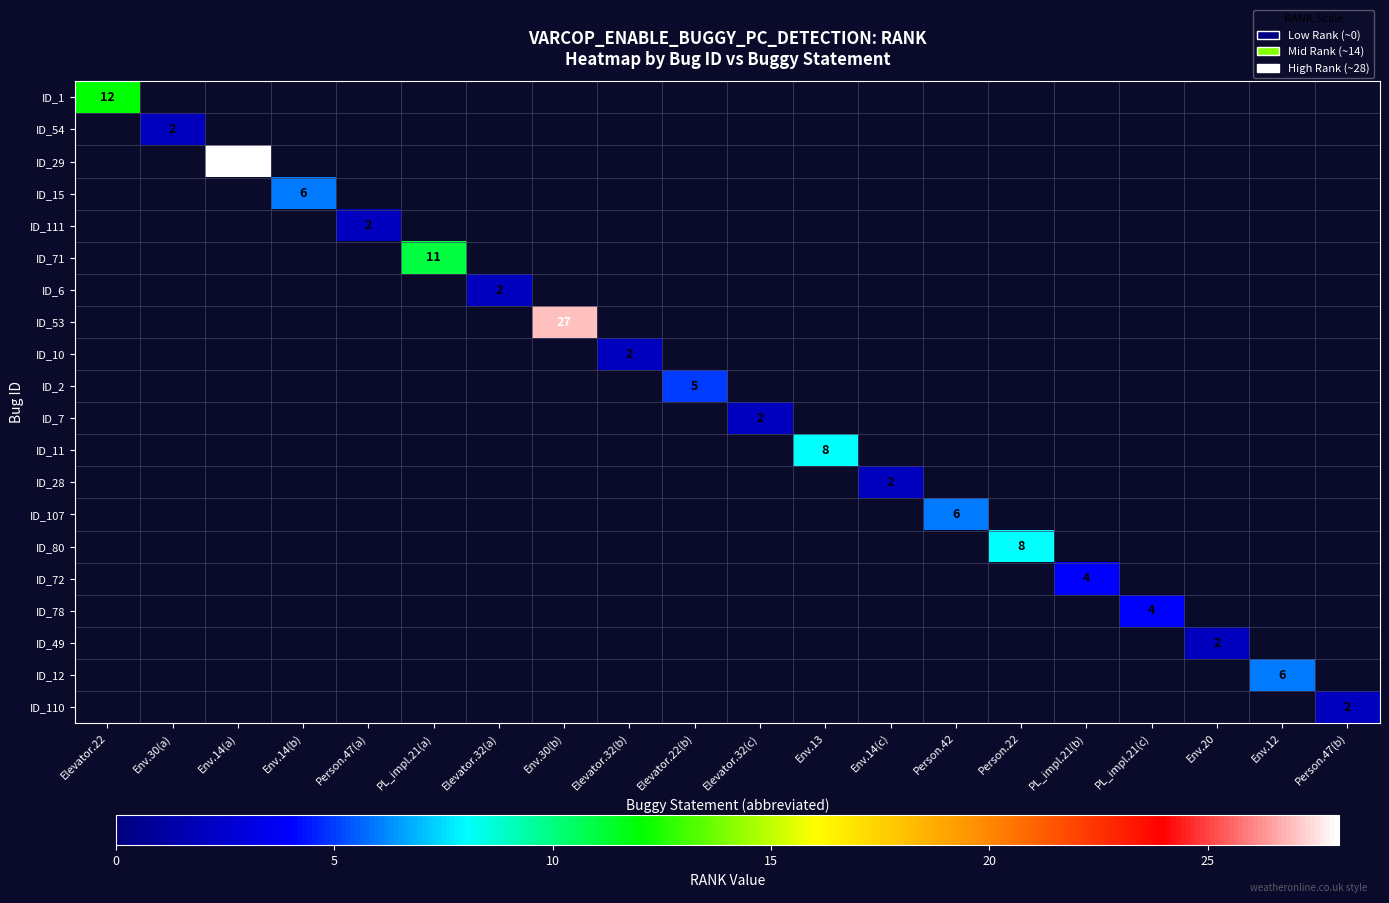

What is the total value across all series at Person.47(a)?

2